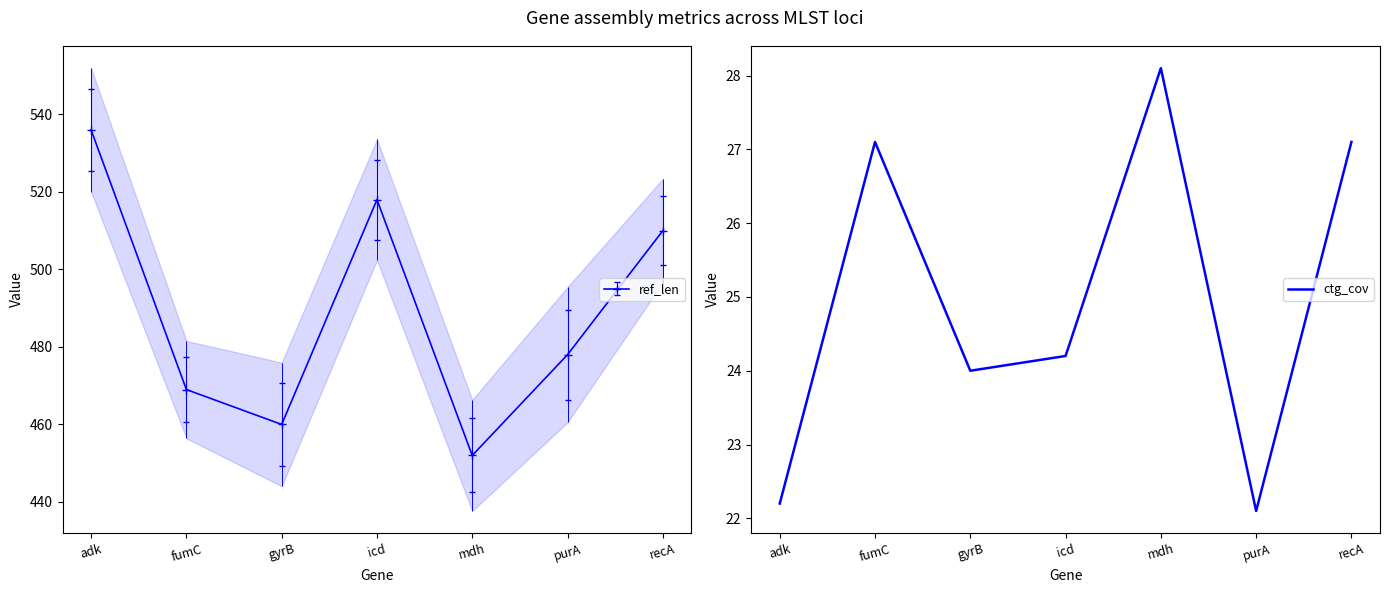

List the labels in order of value, smallest first.

purA, adk, gyrB, icd, fumC, recA, mdh